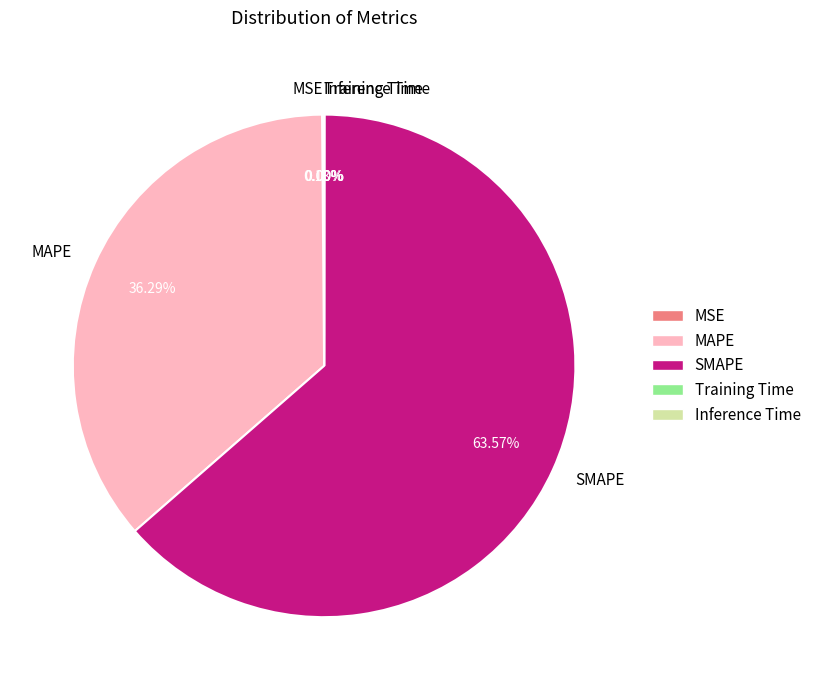

Is there a majority slice in this chart?

Yes